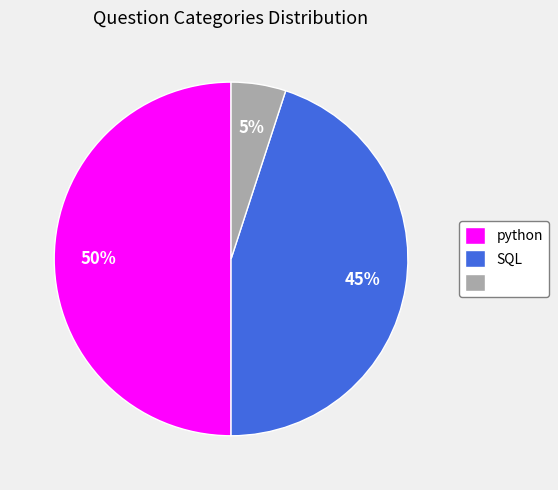

To the nearest percent, what is the difference between the largest and smallest slice percentages?

45%